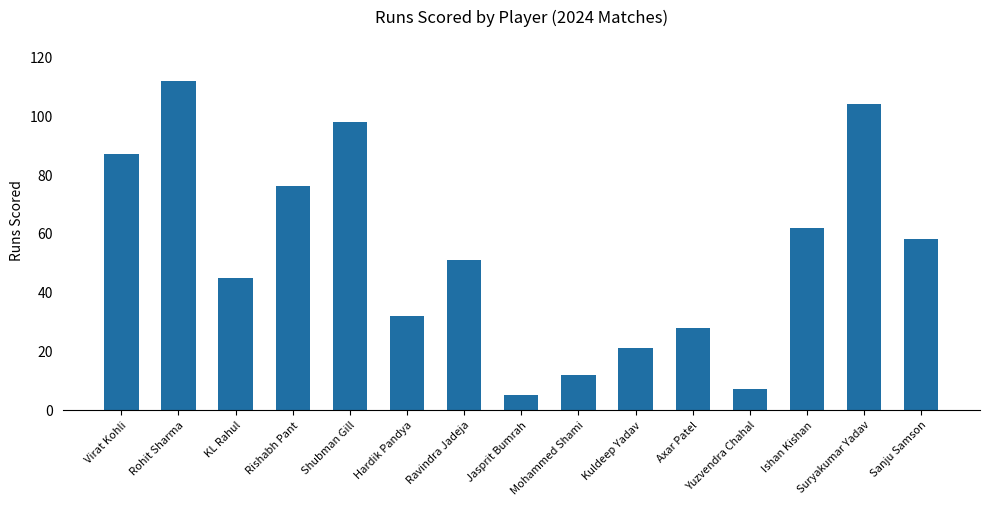

What is the change in value from Ravindra Jadeja to Suryakumar Yadav?

+53